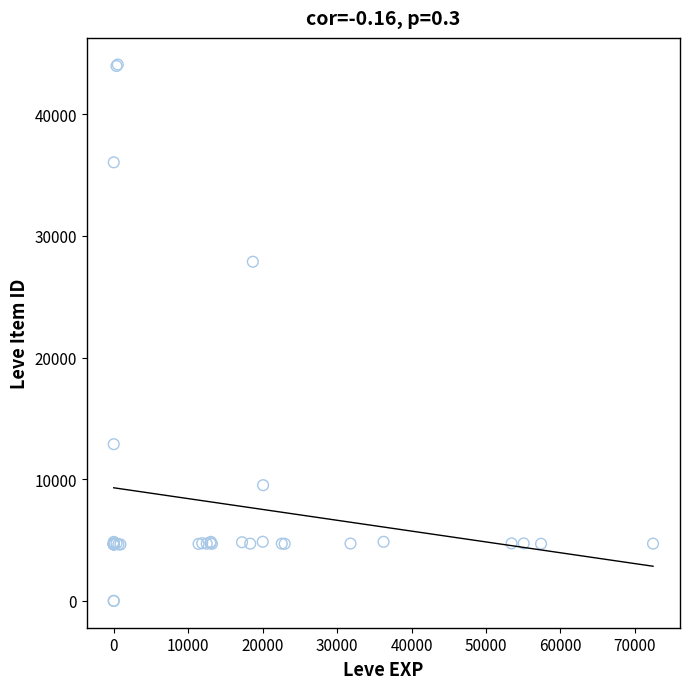

What Y value in the scatter plot is closest to 22048?

27884